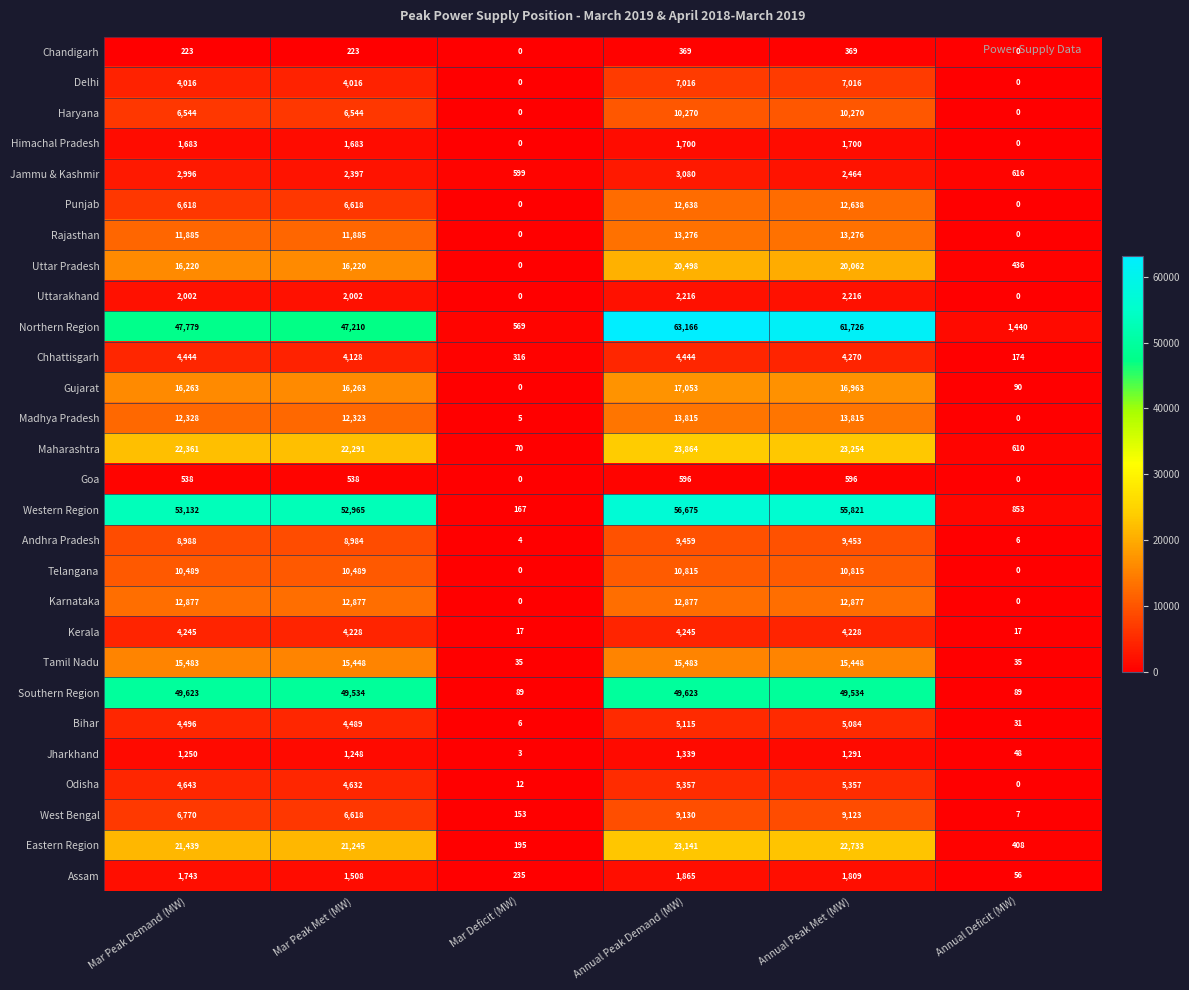

Read the Andhra Pradesh value at Mar Peak Demand (MW), to the nearest 10.

8990